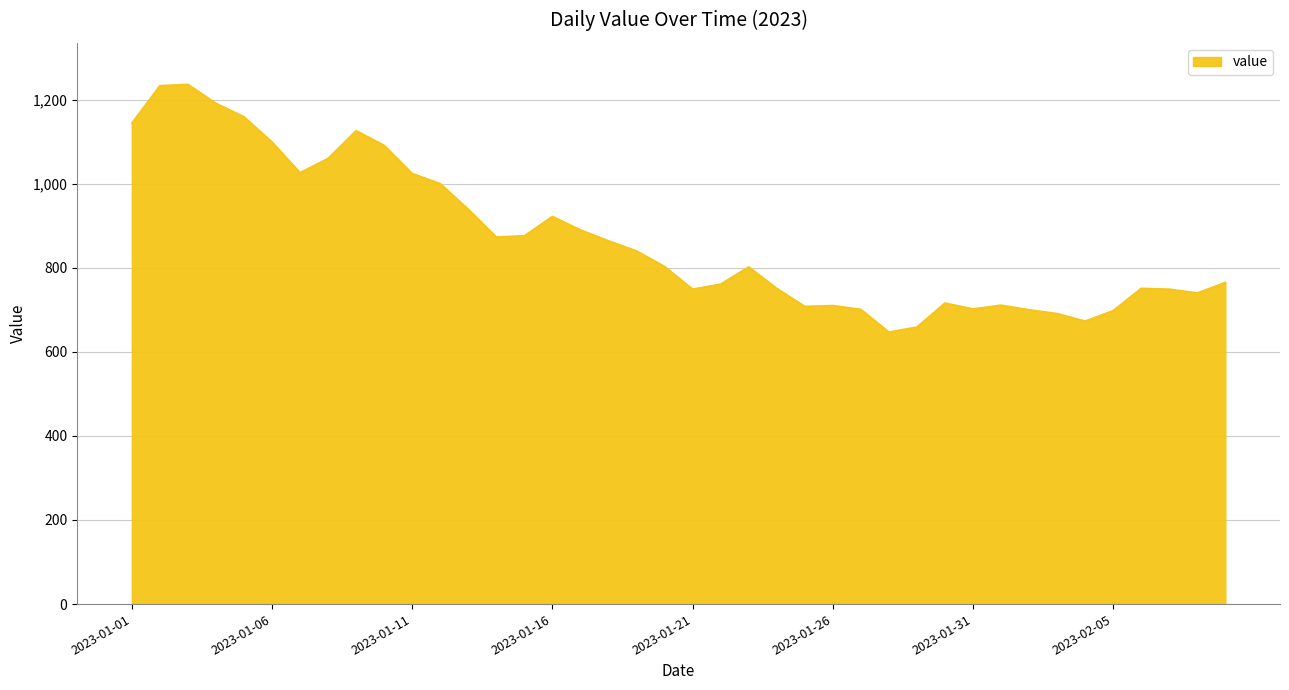

What is the difference between the second highest and minimum values?

586